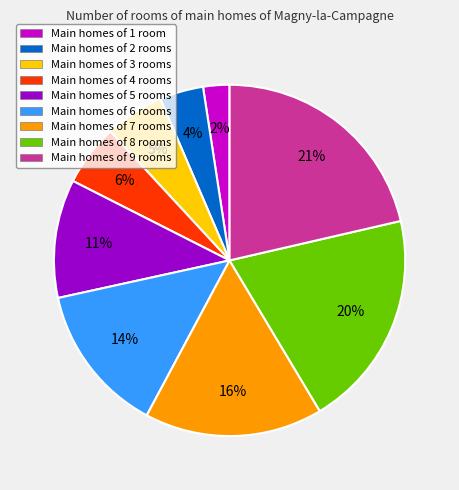

Is the sum of Main homes of 9 rooms and Main homes of 1 room greater than half?

No